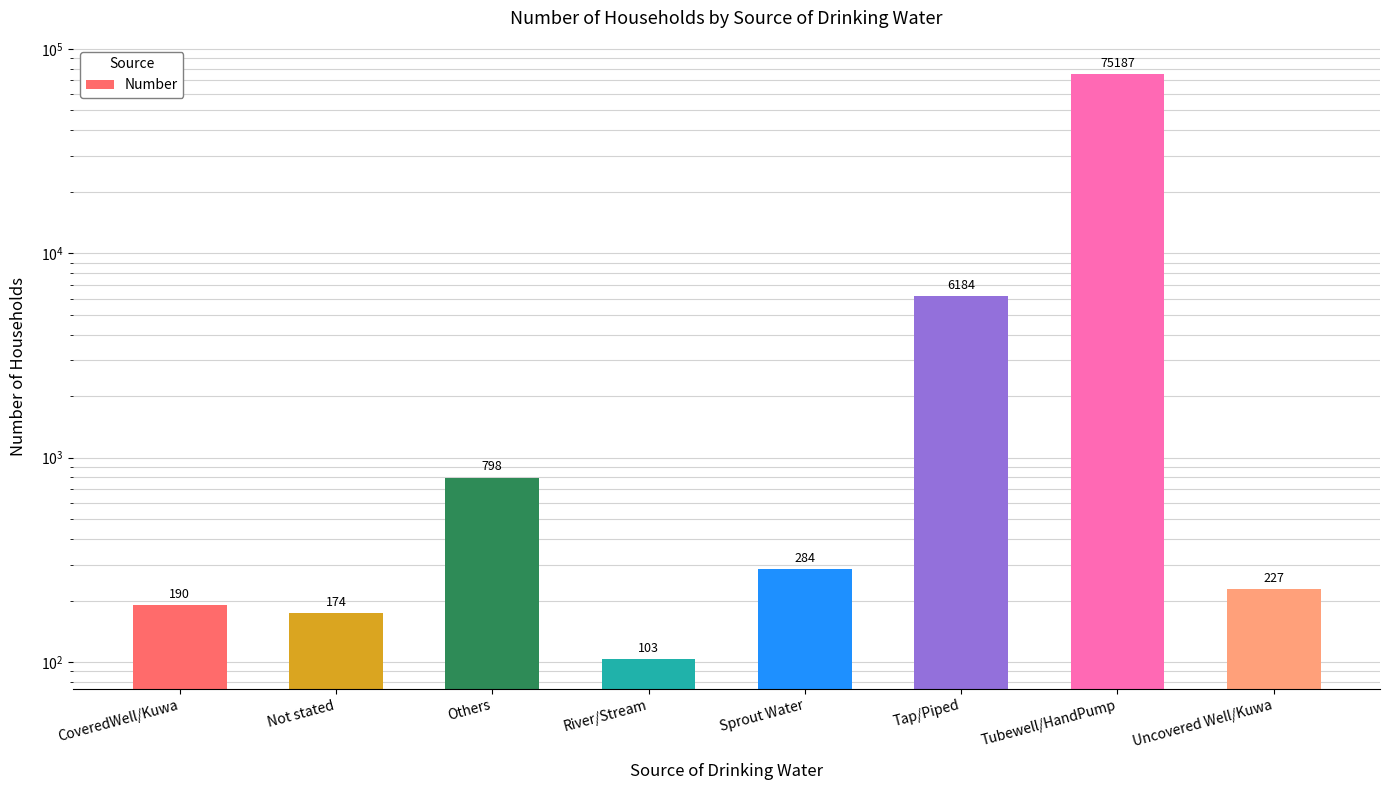

How many bars are there in total?

8